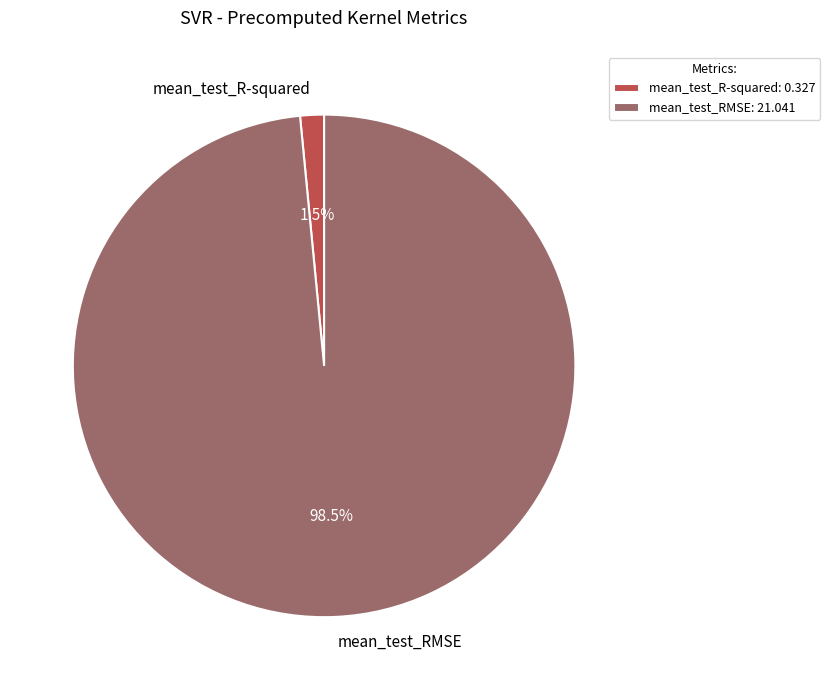

What percentage do mean_test_RMSE and mean_test_R-squared together represent?

100.0%